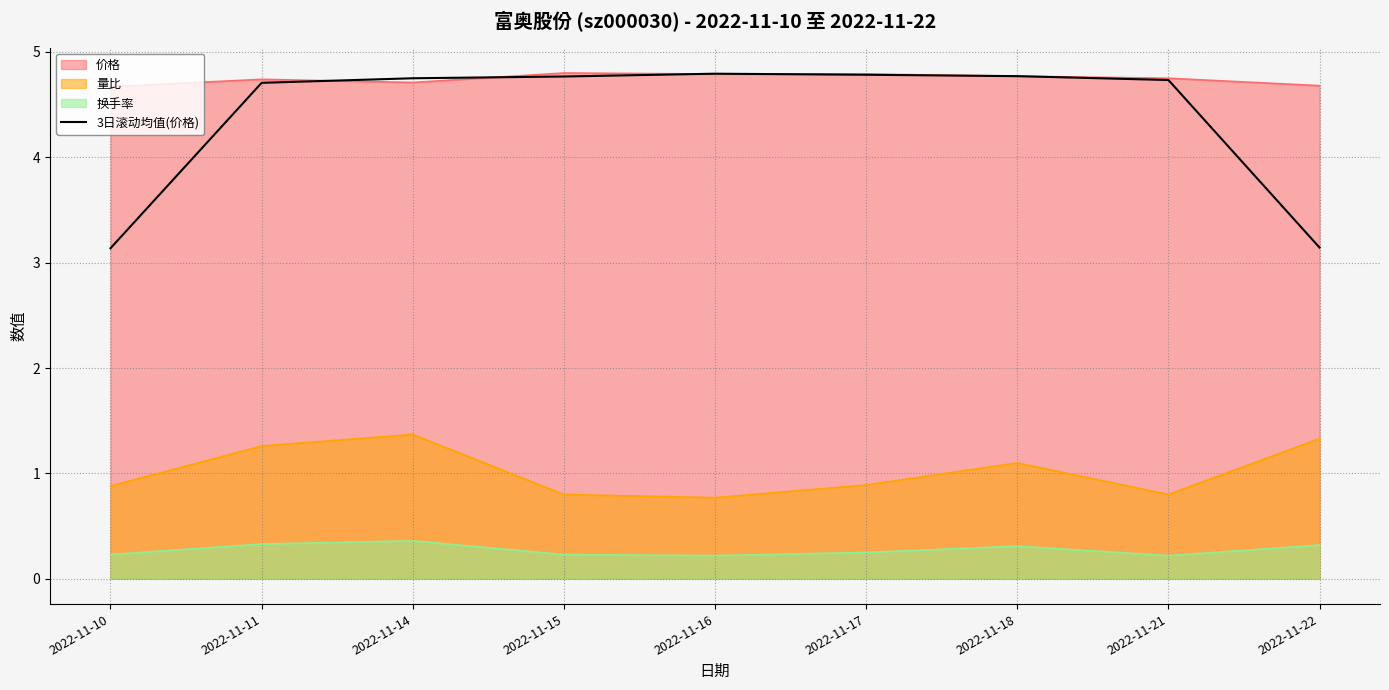

What is the value of the 2nd point from the left?

4.7